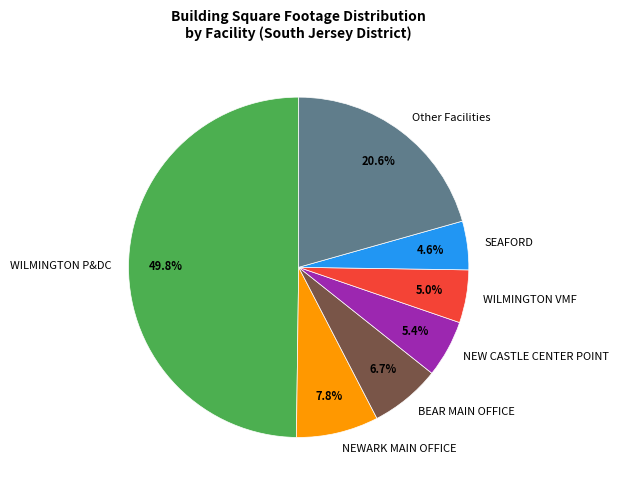

How many slices are in this pie chart?

7